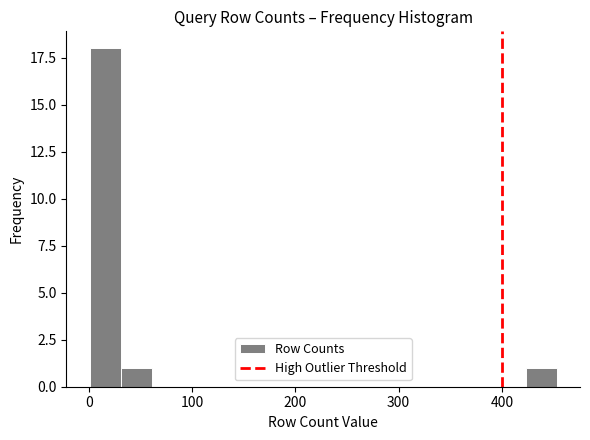

Around what value on the x-axis is the tallest bar? Give the approximate position of its centre, as read against the axis.

20